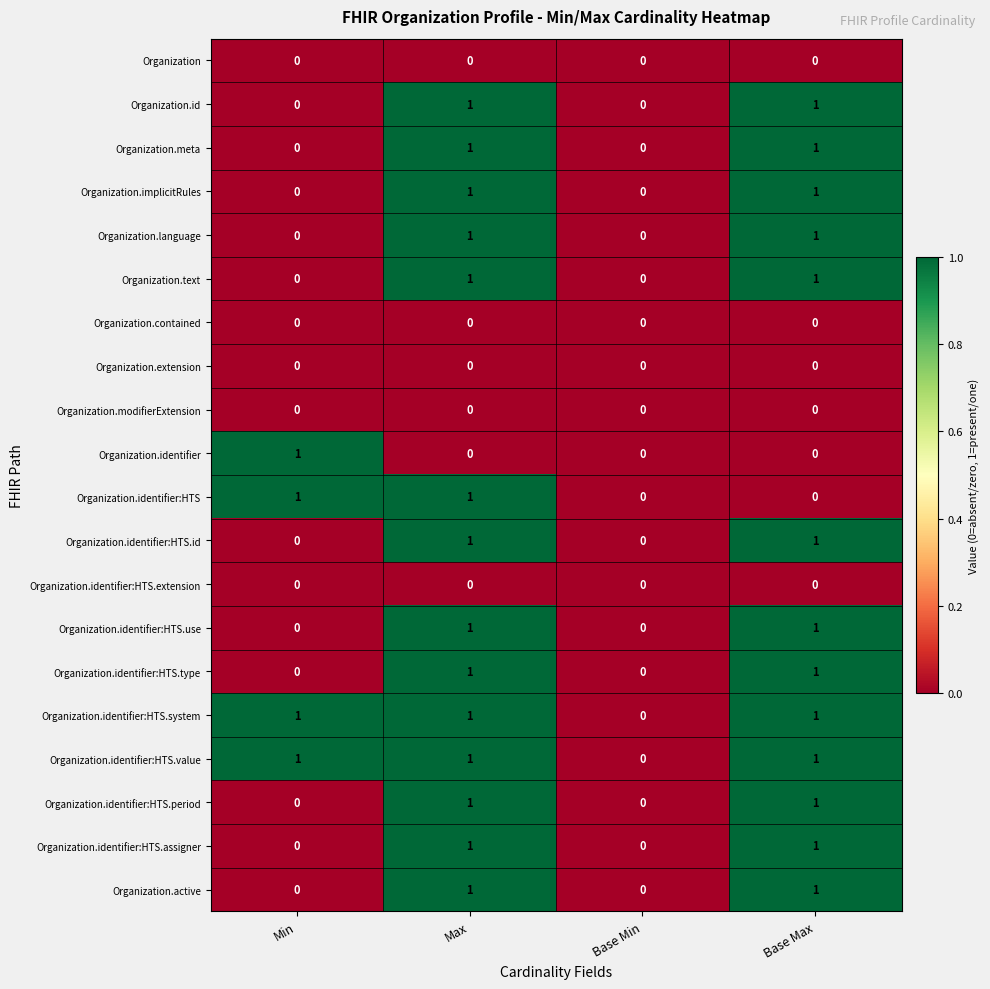

How many Organization.identifier:HTS.value values are between 1 and 2?

3